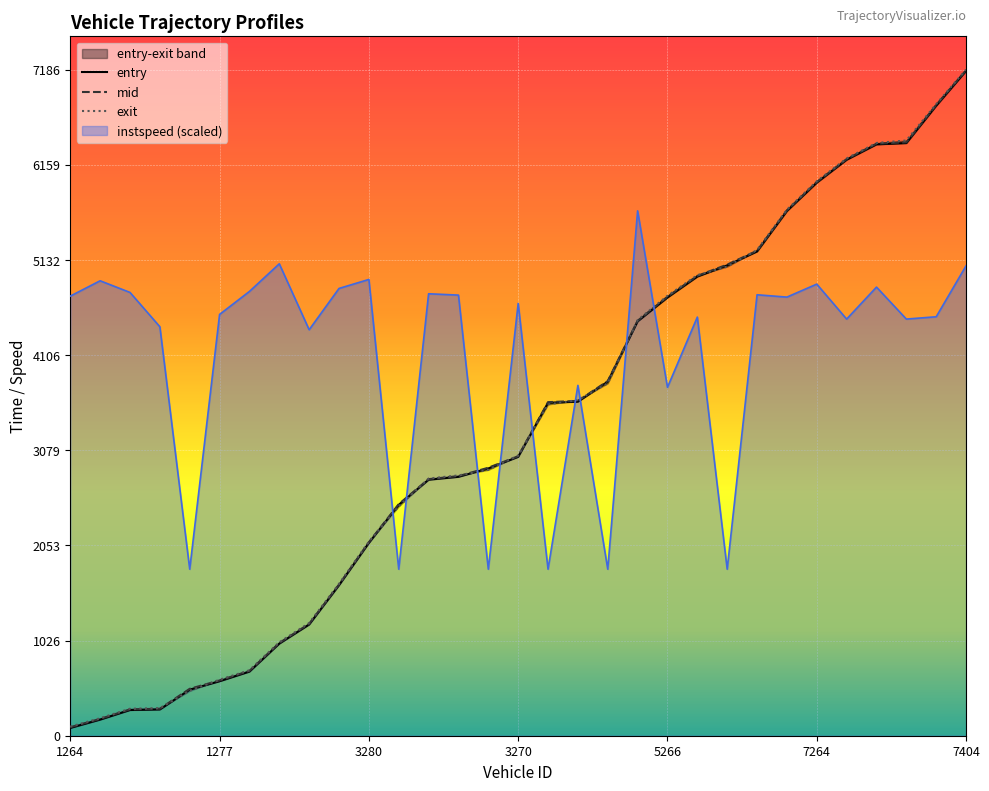

List the labels in order of entry value, largest first.

7404, 7252, 7186, 7273, 7287, 7264, 7270, 5281, 5265, 5291, 5266, 4007, 5276, 3274, 3261, 3270, 3210, 3193, 3423, 3407, 3280, 1265, 1276, 1299, 1397, 1277, 1252, 1279, 1339, 1248, 1264